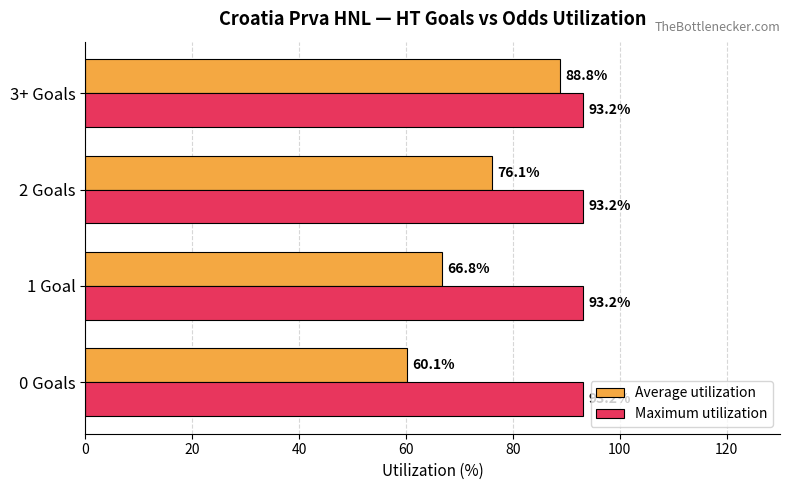

What is the maximum value for Maximum utilization?

93.2